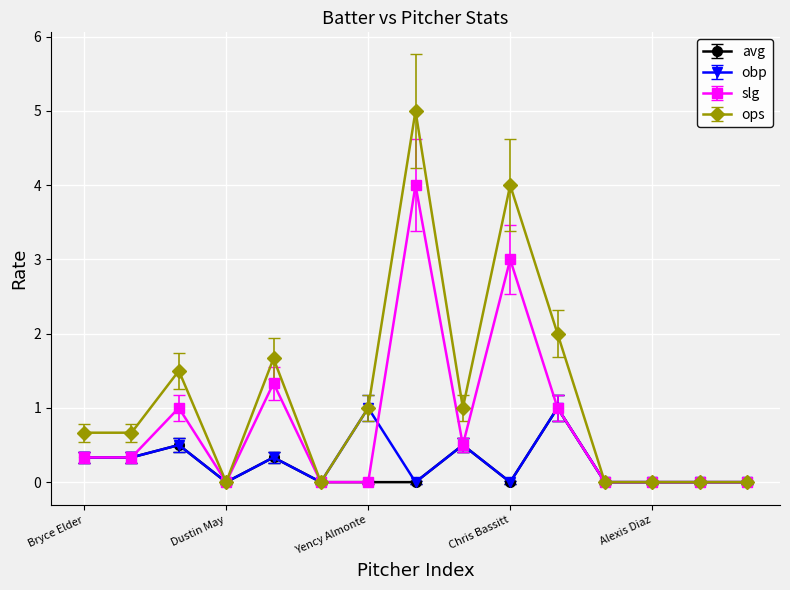

What are all the series names shown in the legend?

avg, obp, slg, ops